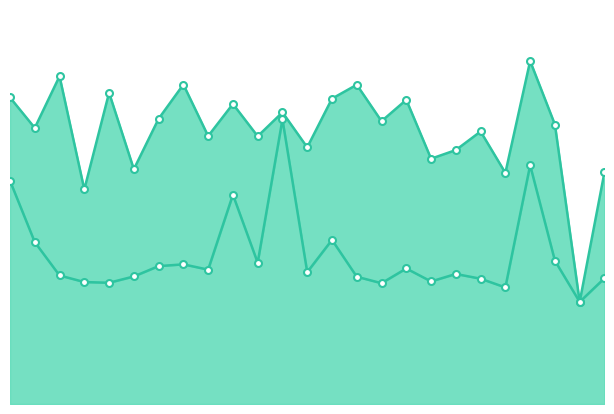

The value of Zmax at 11 is 2.8. True or false?

False